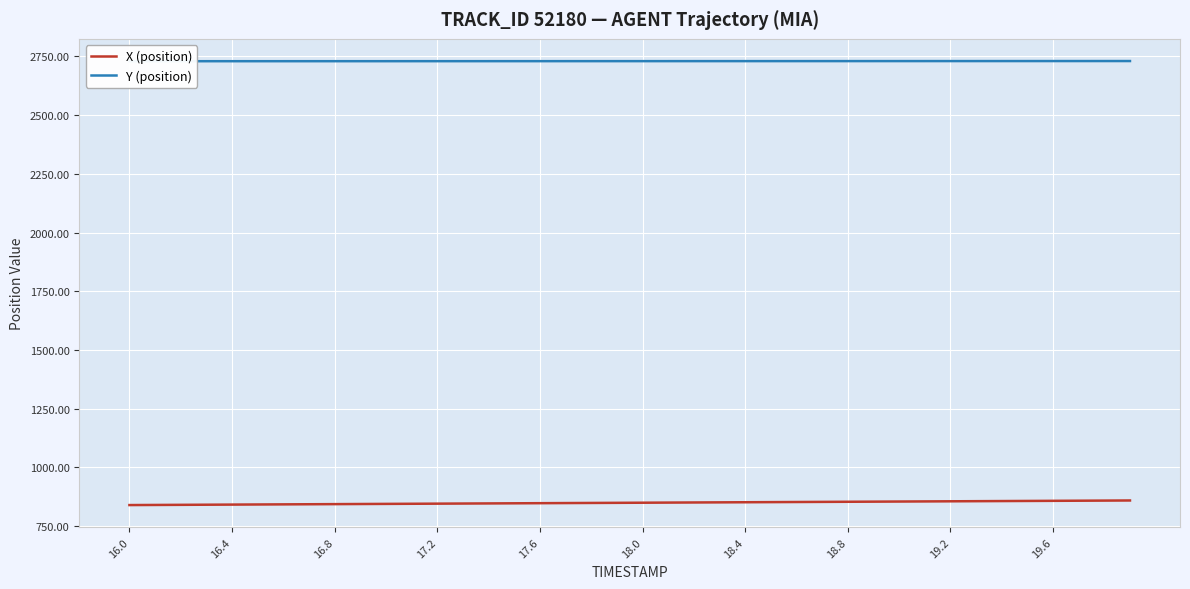

True or false: X (position) and Y (position) cross at least once.

False